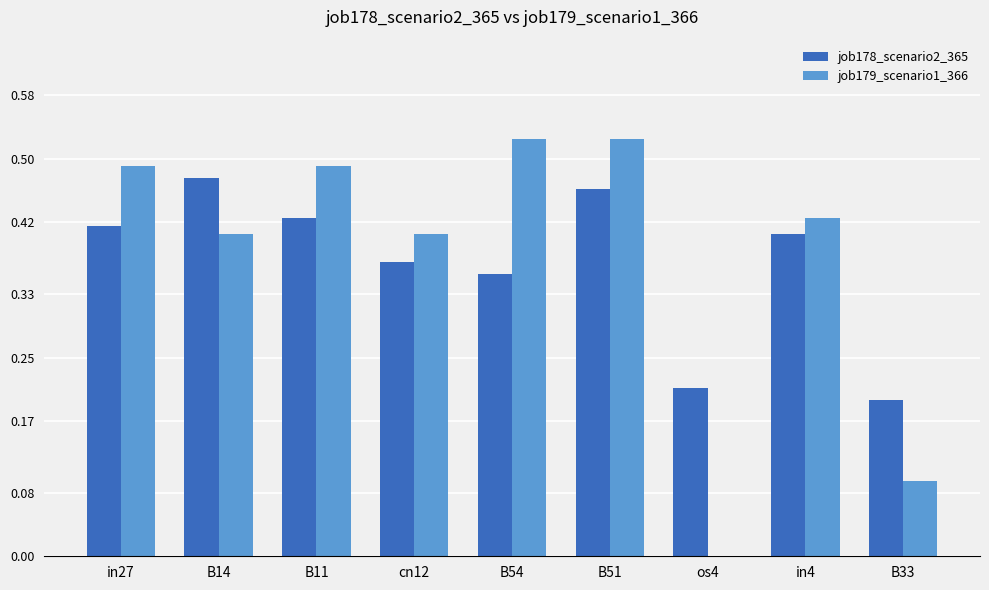

What is the sum of the job178_scenario2_365 values at os4 and in4?

0.6